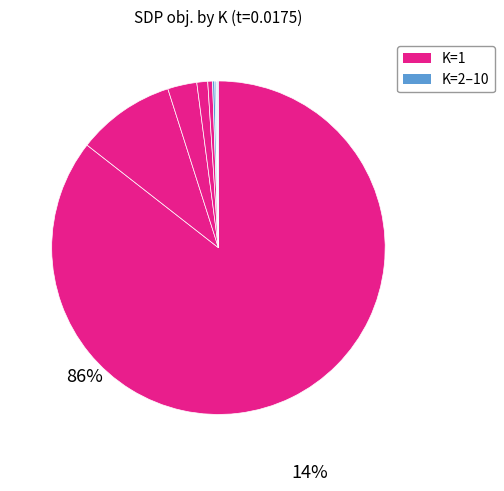

What is the largest slice in the pie chart?

1